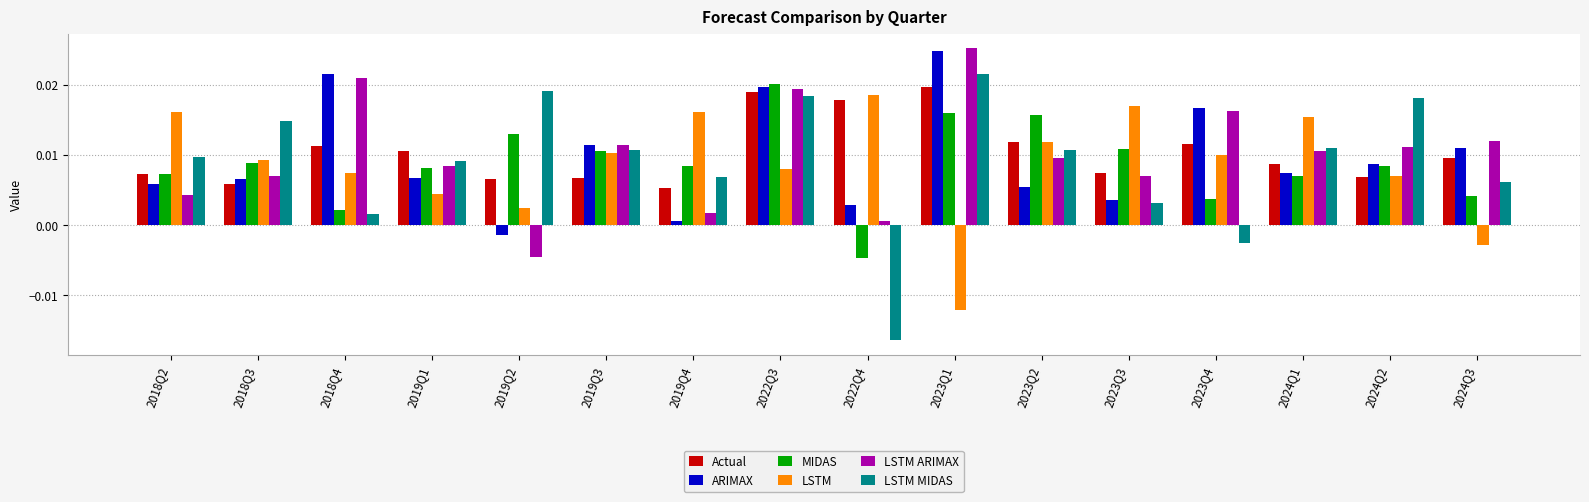

Count the number of data series in this chart.

6